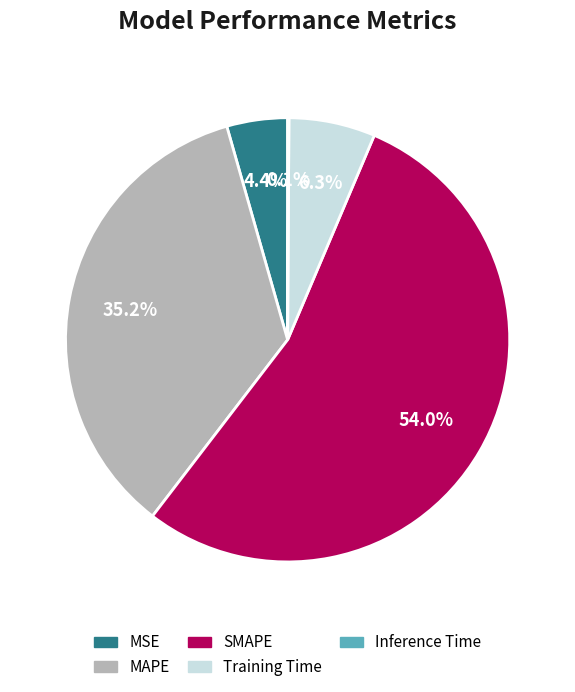

What percentage is NOT represented by MAPE?

64.8%